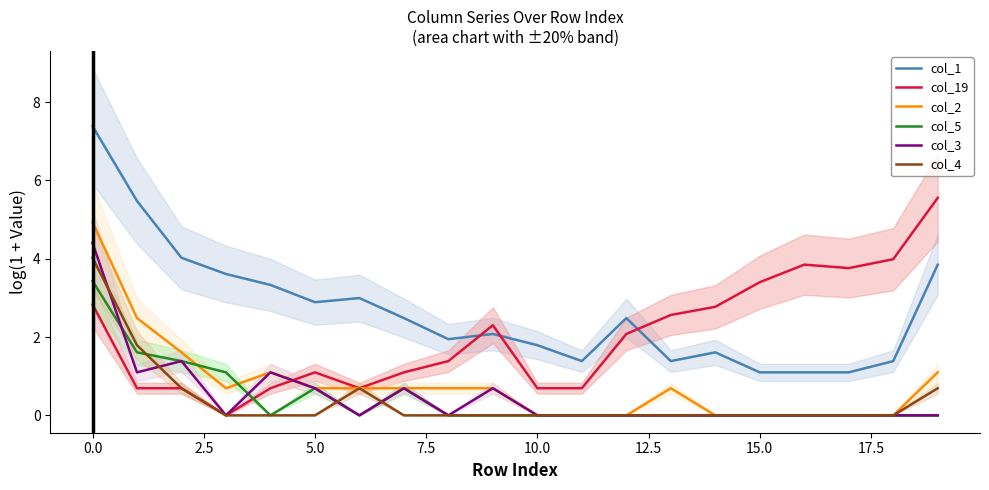

Which series has the largest total across all categories?

col_1